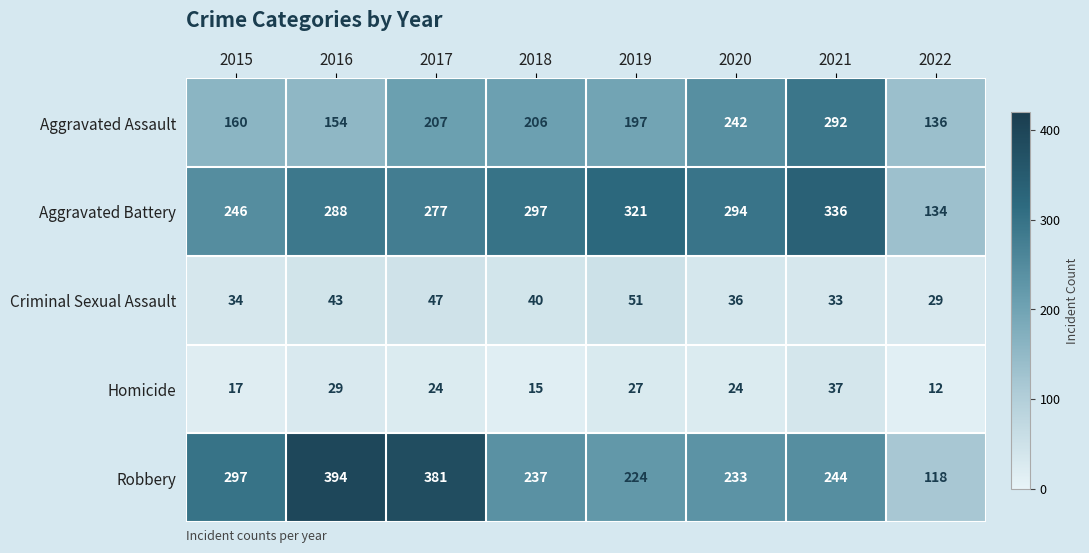

Rank the series at 2016 from lowest to highest value.

Homicide, Criminal Sexual Assault, Aggravated Assault, Aggravated Battery, Robbery